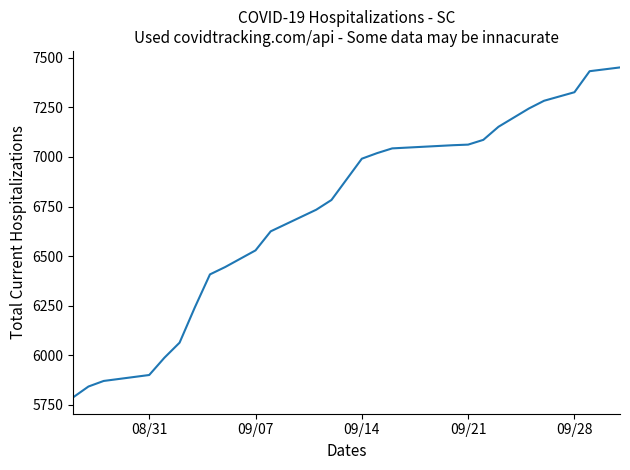

What is the difference between the maximum and minimum values?

1662